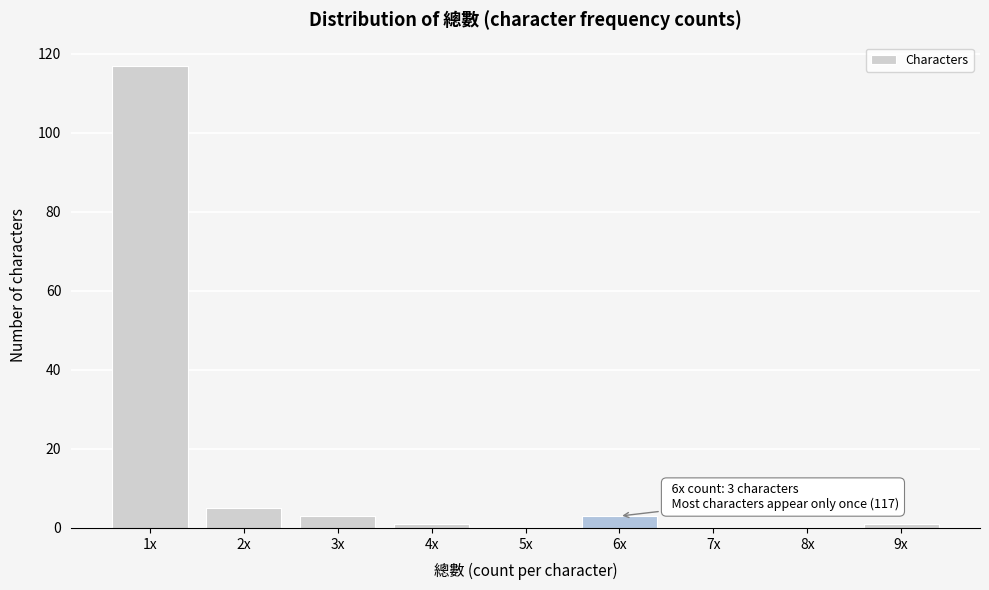

Reading right to left, list all the values displayed in this chart.

9x=1	8x=0	7x=0	6x=3	5x=0	4x=1	3x=3	2x=5	1x=117